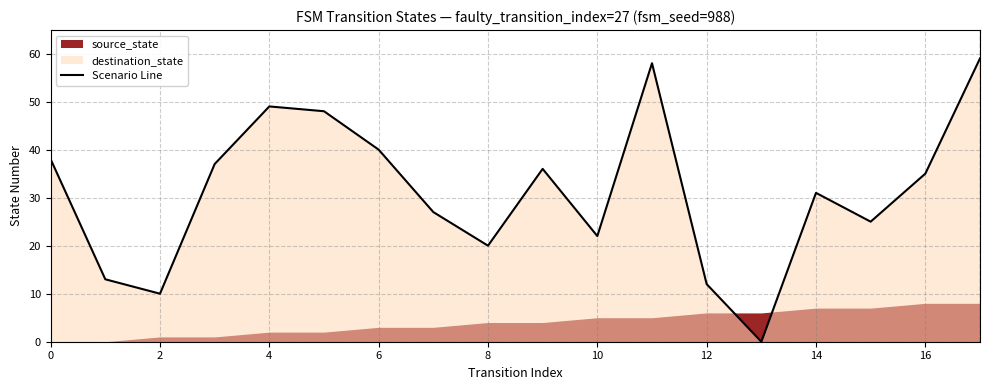

How many lines are shown in the chart?

1